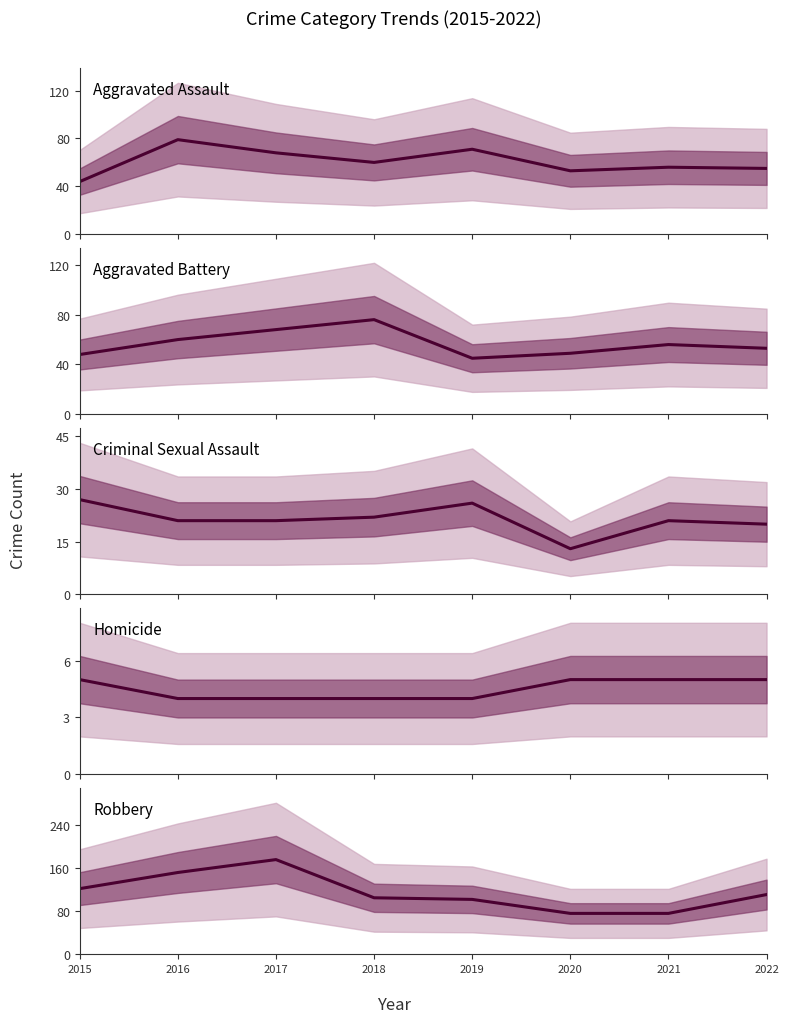

Where is the first local minimum for Criminal Sexual Assault?

2020